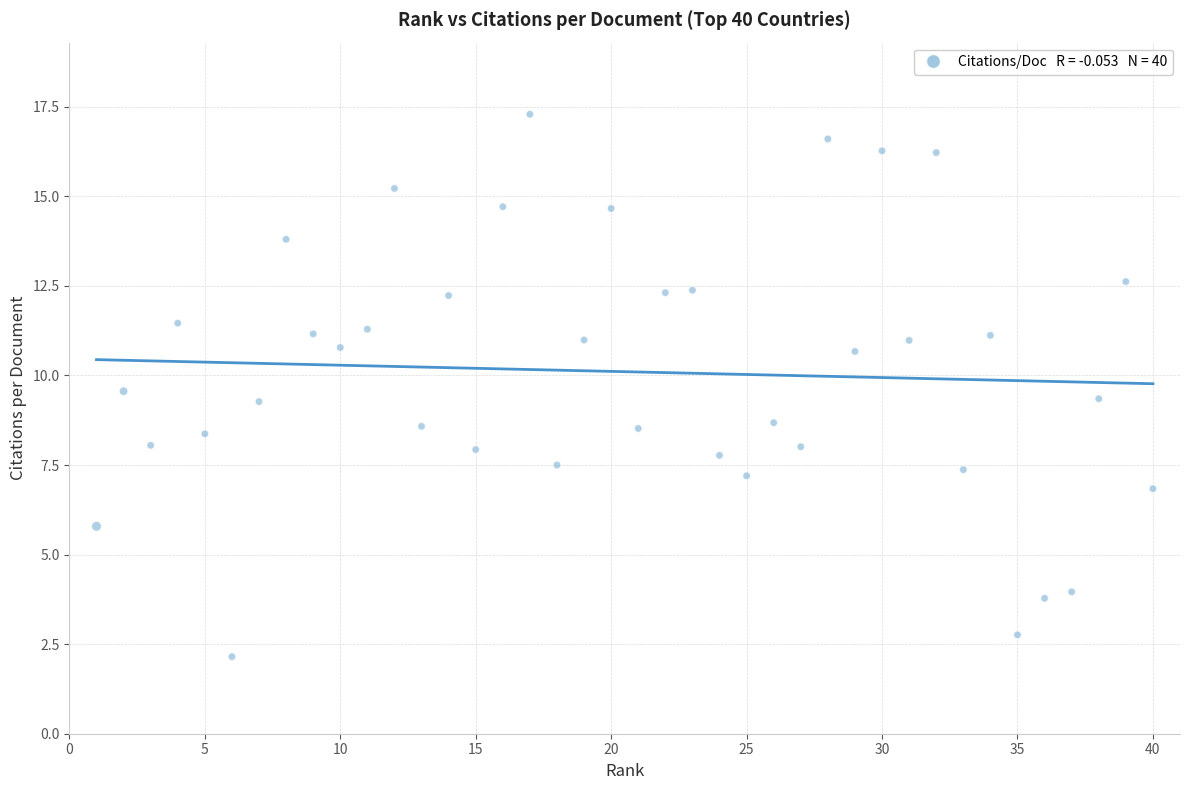

What is the range of Y values (max minus min)?

15.1